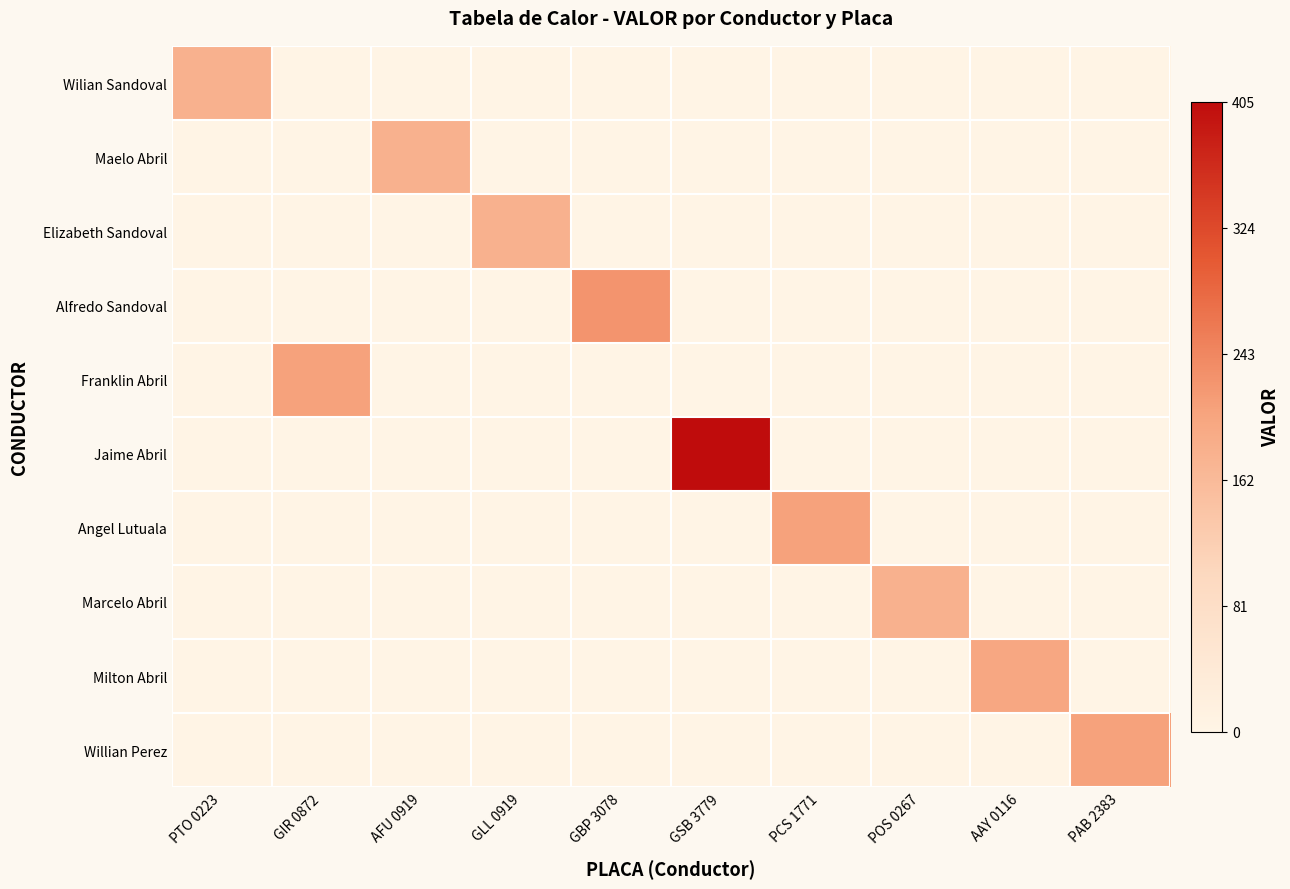

Rank the series at GLL 0919 from lowest to highest value.

Wilian Sandoval, Maelo Abril, Alfredo Sandoval, Franklin Abril, Jaime Abril, Angel Lutuala, Marcelo Abril, Milton Abril, Willian Perez, Elizabeth Sandoval